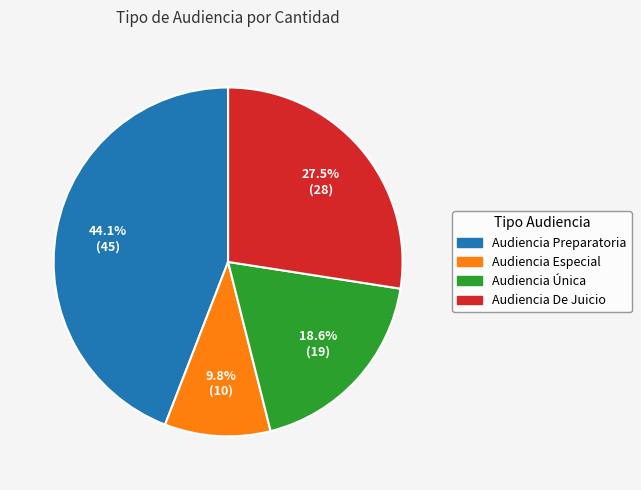

Is it true that Audiencia De Juicio is 16% of the pie?

False